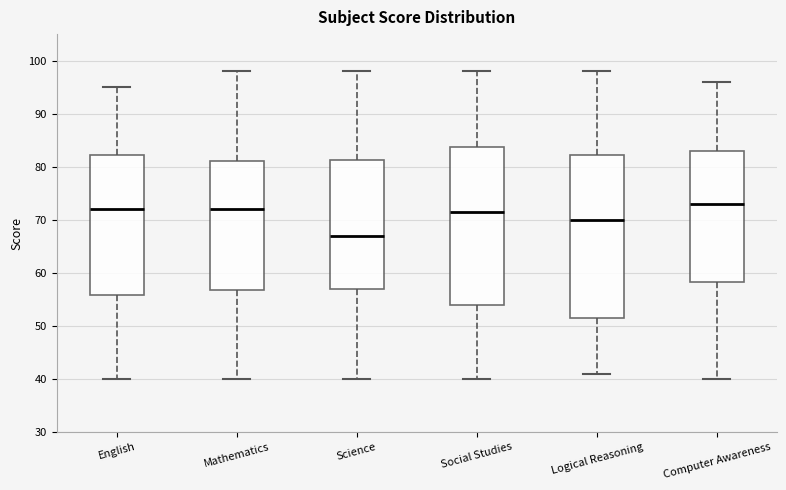

Where is the upper edge of the box for Computer Awareness on the y-axis? The values are not printed on the chart, so give them approximately, as read against the axis.

83